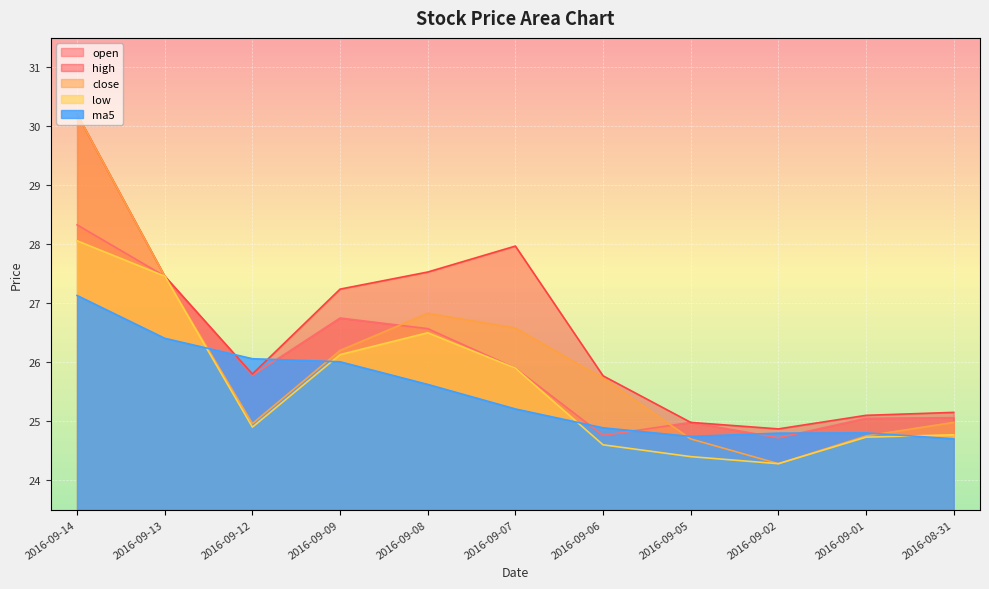

What is the total value across all series at 2016-09-13?

136.2